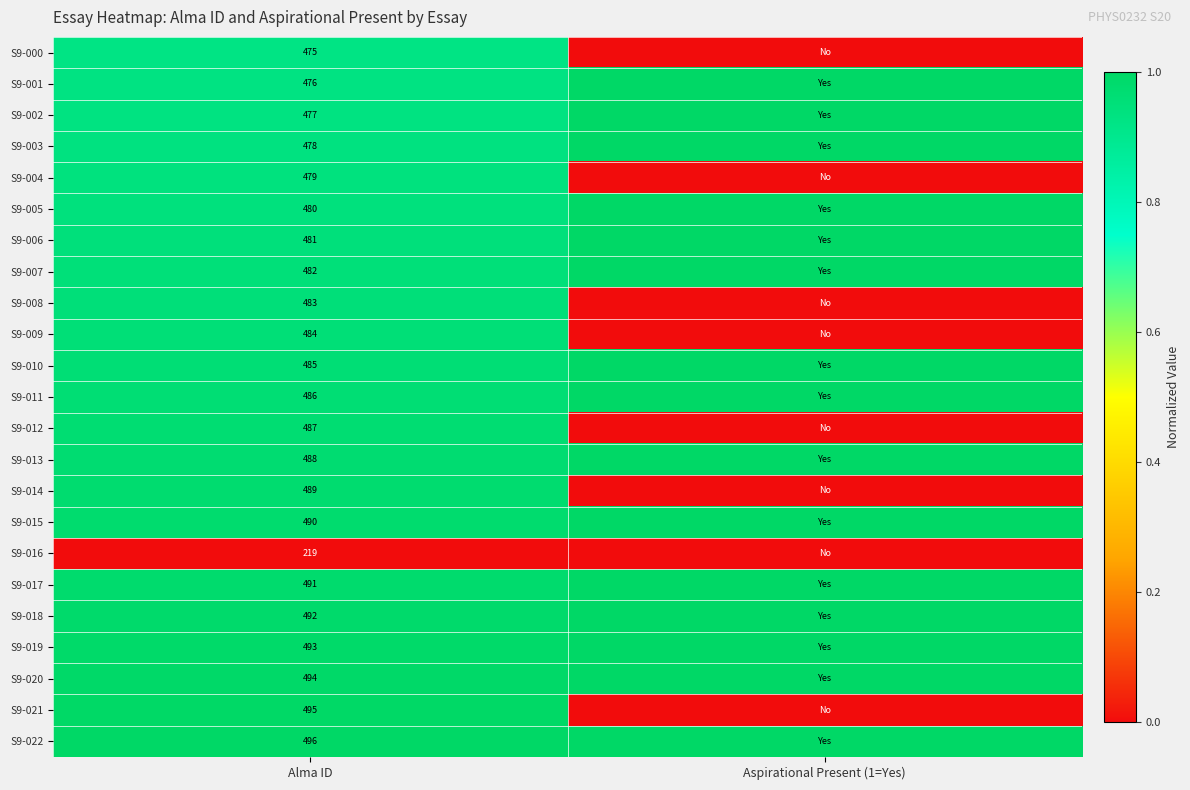

The S9-017 series shows 783 at Alma ID. True or false?

False